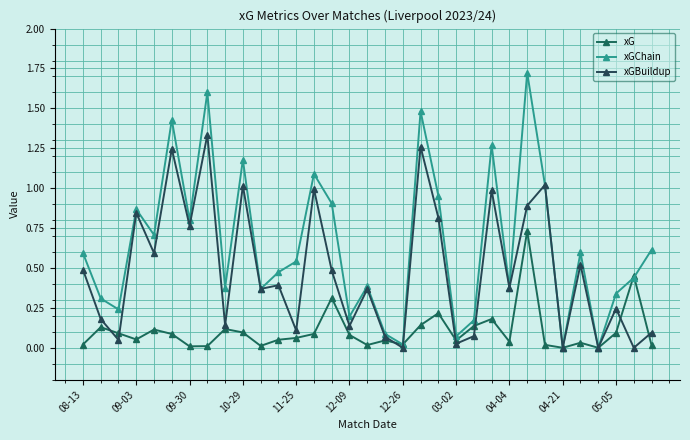

How many lines are shown in the chart?

3